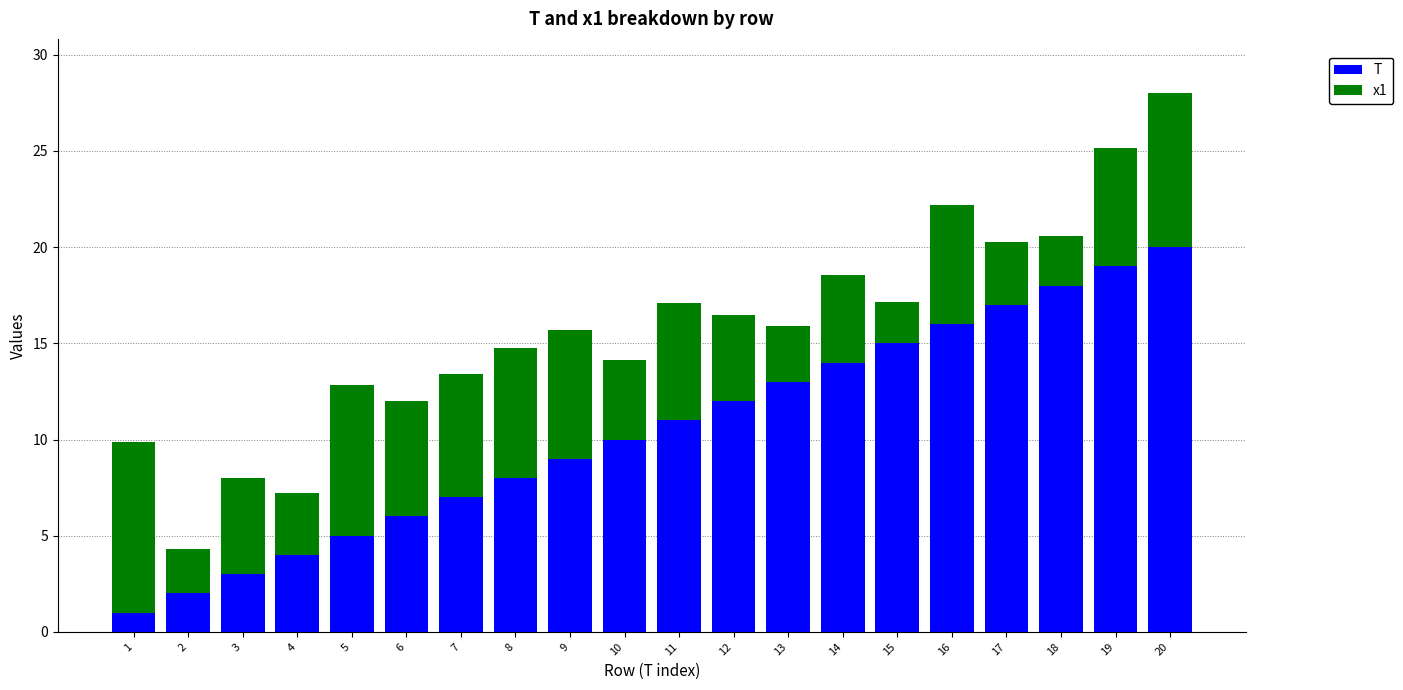

List the labels in order of T value, largest first.

20, 19, 18, 17, 16, 15, 14, 13, 12, 11, 10, 9, 8, 7, 6, 5, 4, 3, 2, 1